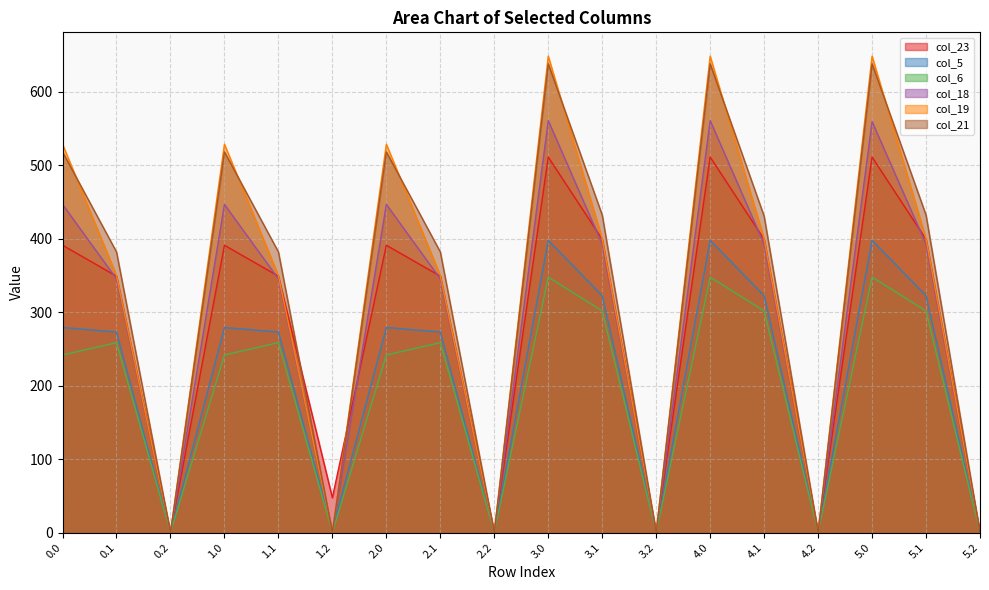

Which series has the widest spread of values?

col_19